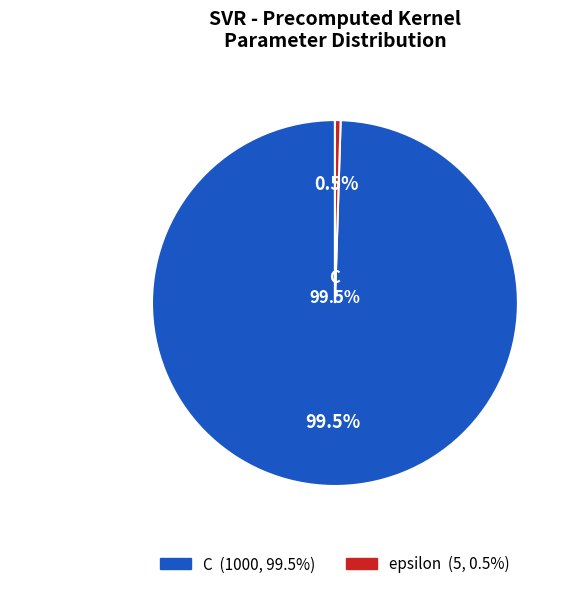

Which has a higher value, epsilon or C?

C